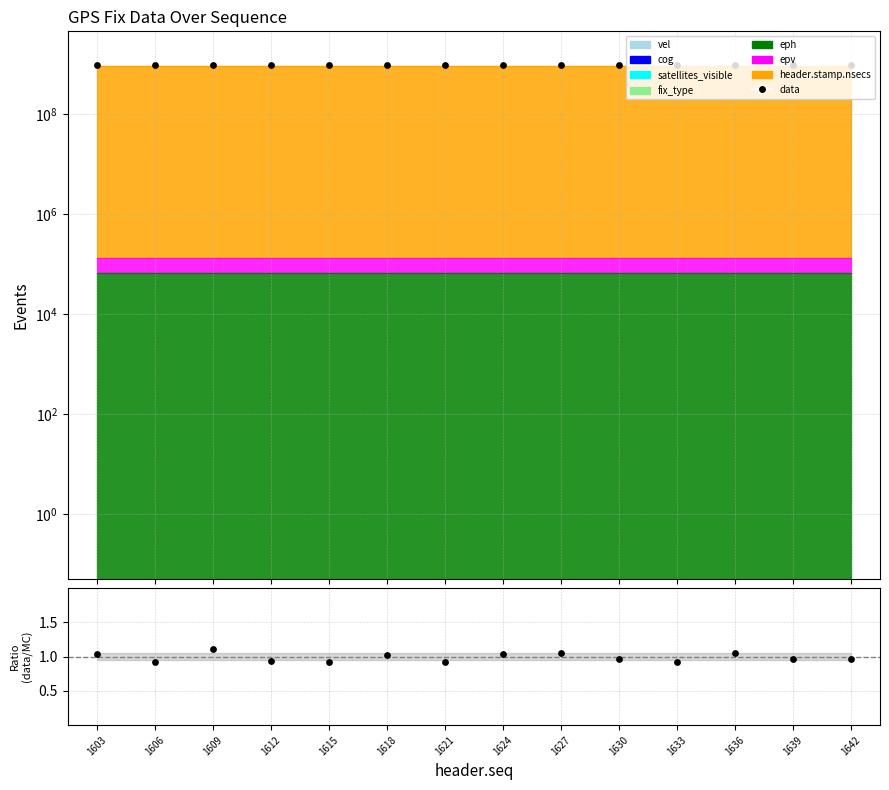

What is the total value across all series at 1615?

938966782.9